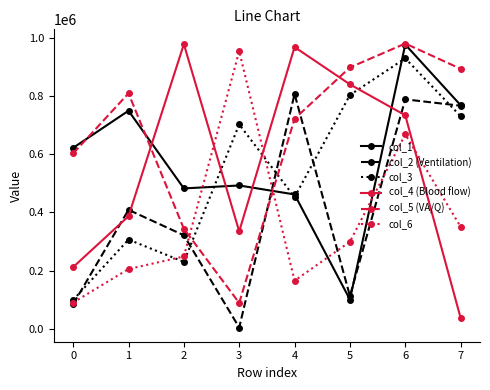

At how many categories does at least one series exceed 617160?

8